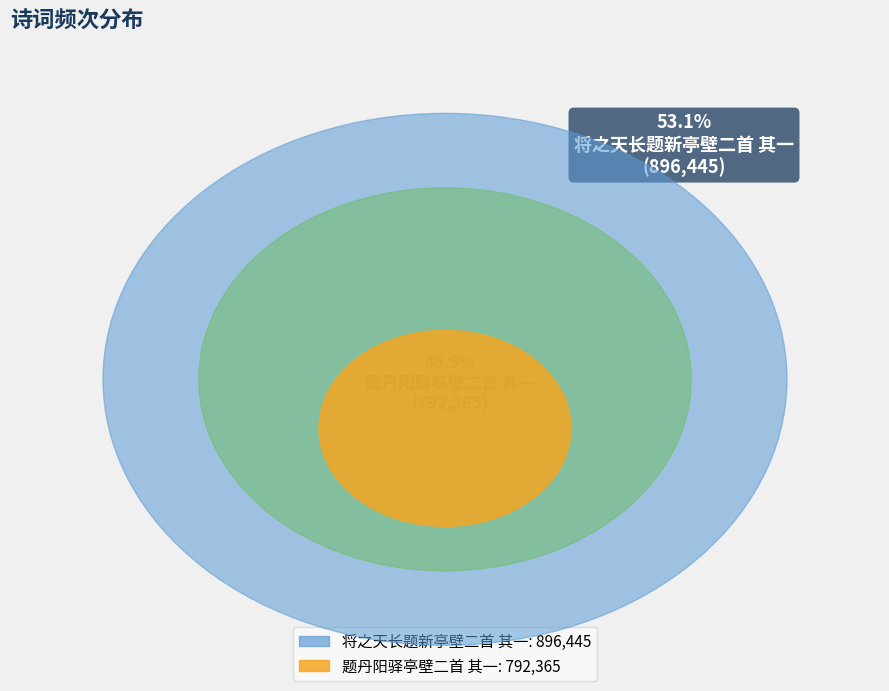

Count the number of slices in the pie.

2